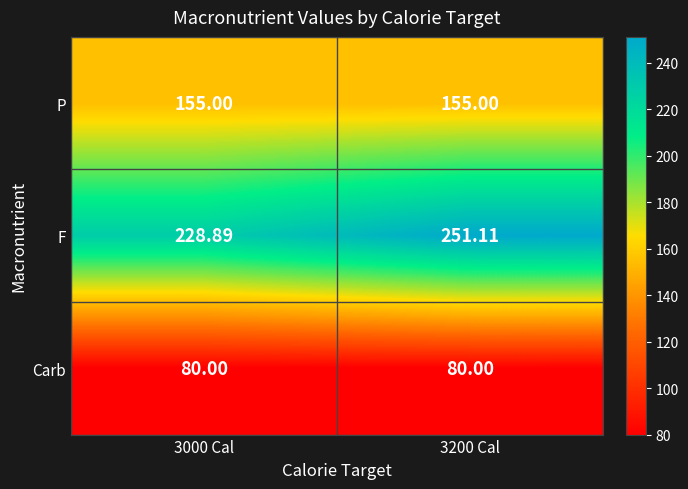

Which series has the widest spread of values?

F